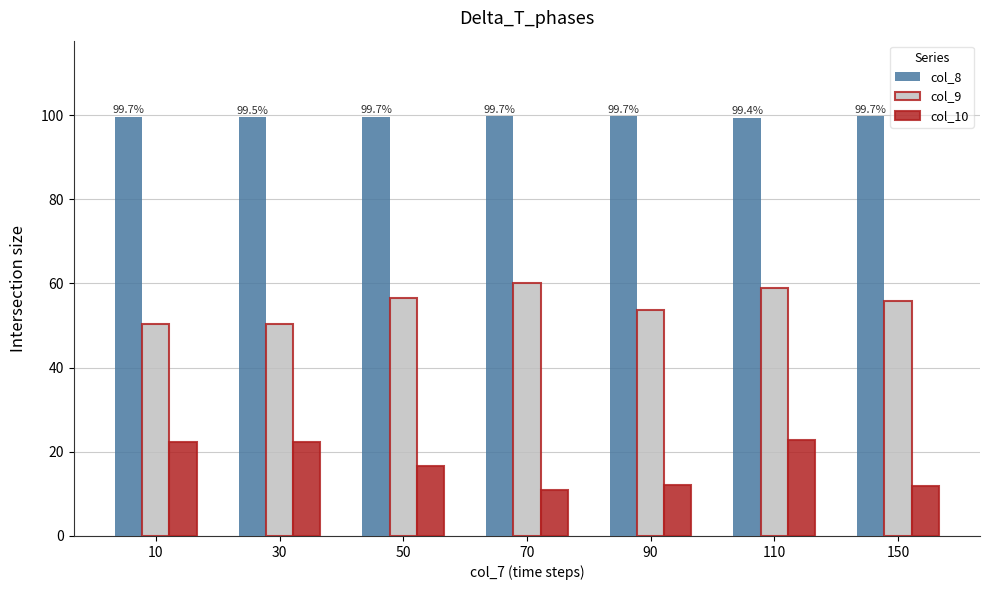

What is the lowest value of the col_9 series?

50.4